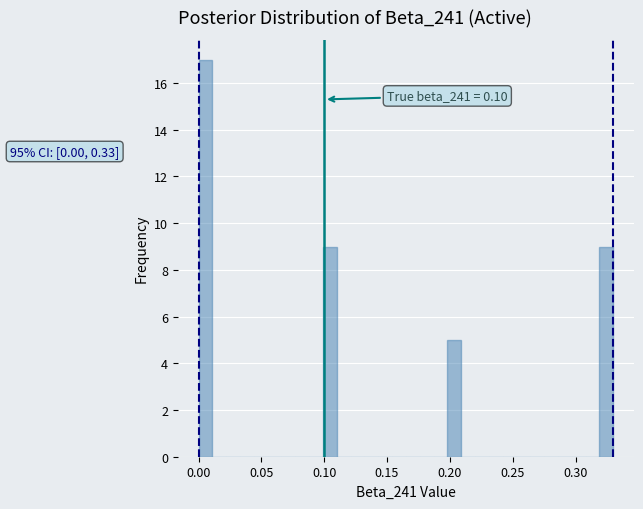

Read against the x-axis, roughly where is the centre of the tallest bar?

0.005